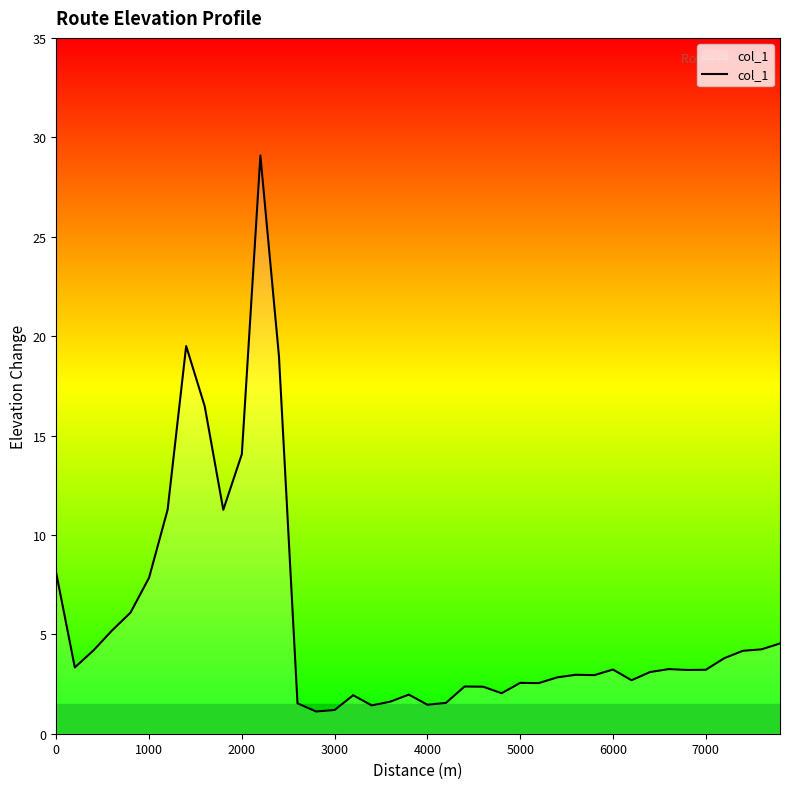

What is the maximum value shown in the chart?

29.1